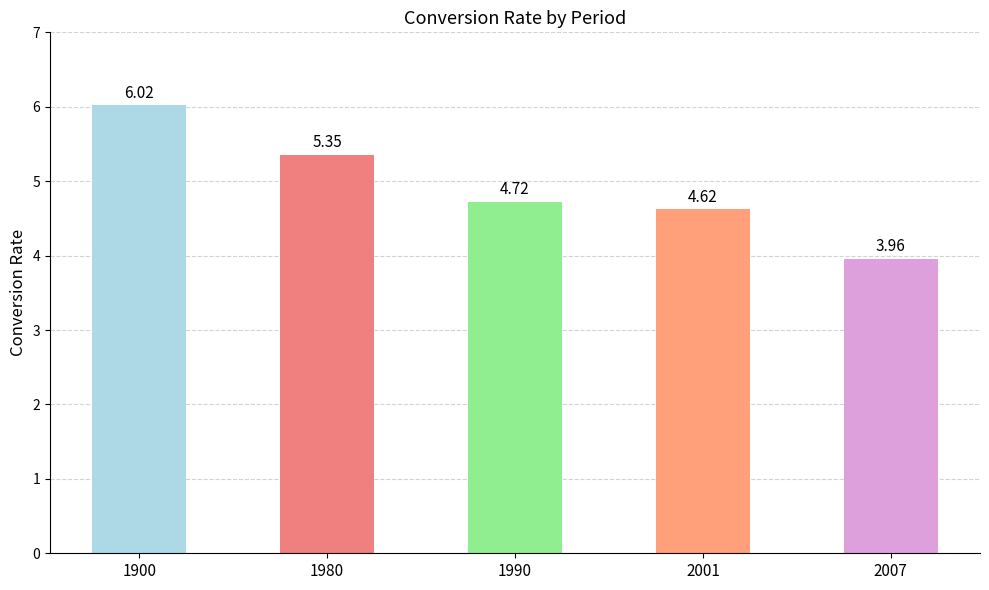

Which label corresponds to the smallest value in the chart?

2007